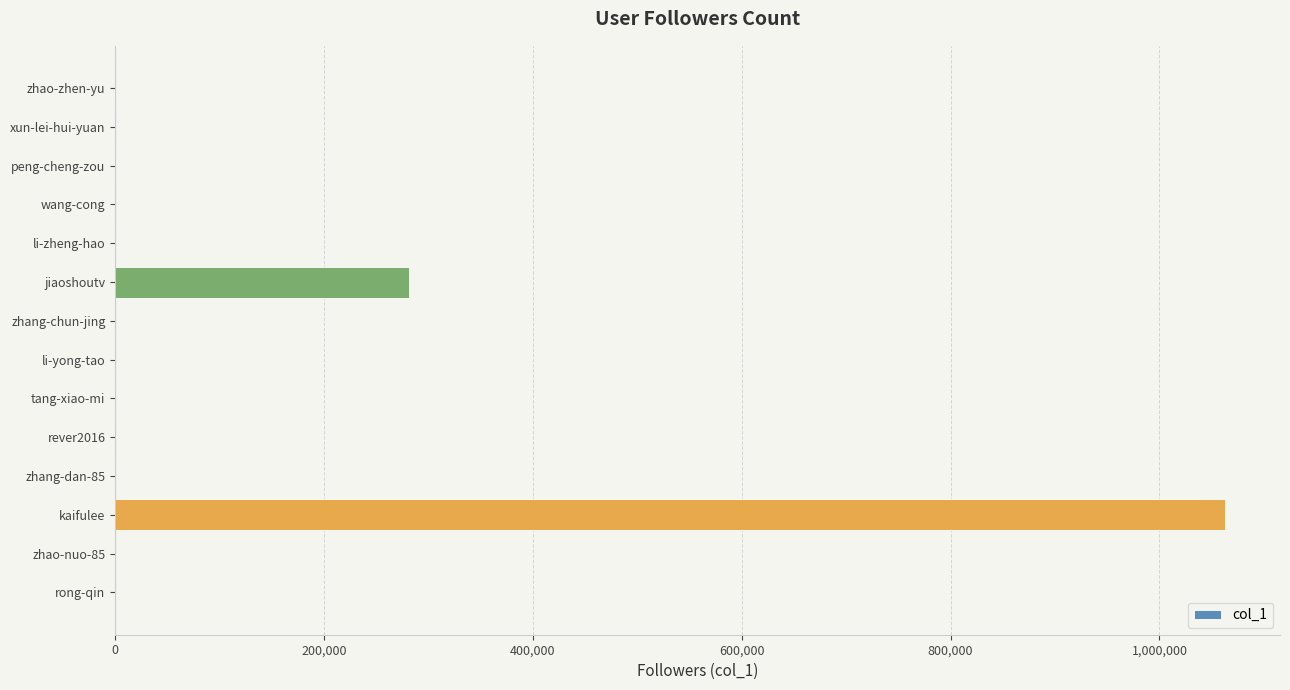

What is the sum of all values?

1345118